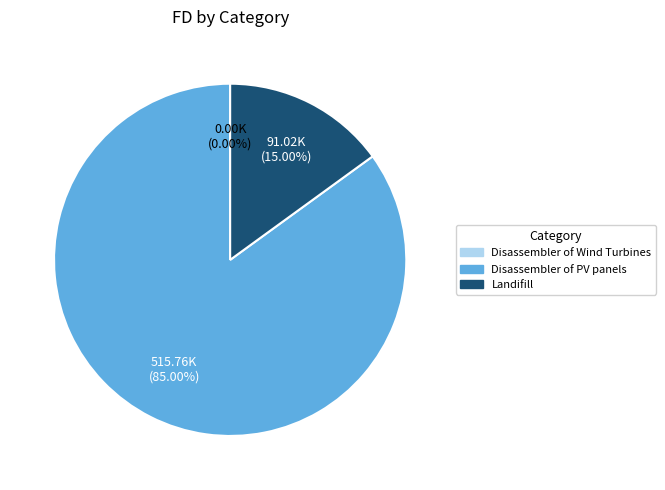

Which slice represents more than half of the pie?

Disassembler of PV panels